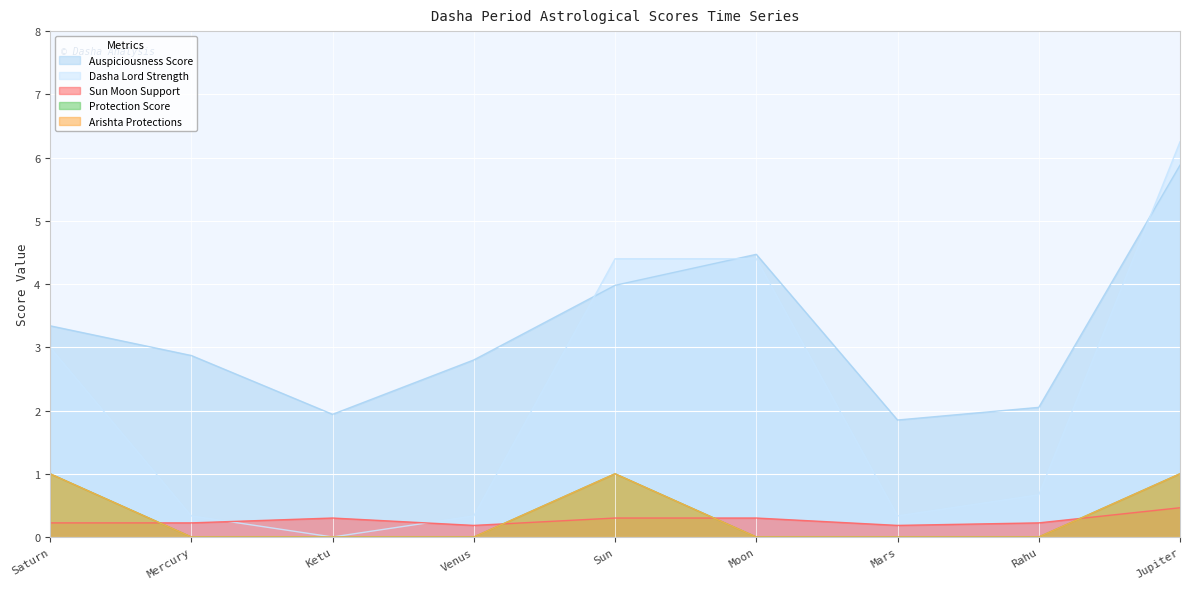

Count the number of data series in this chart.

5